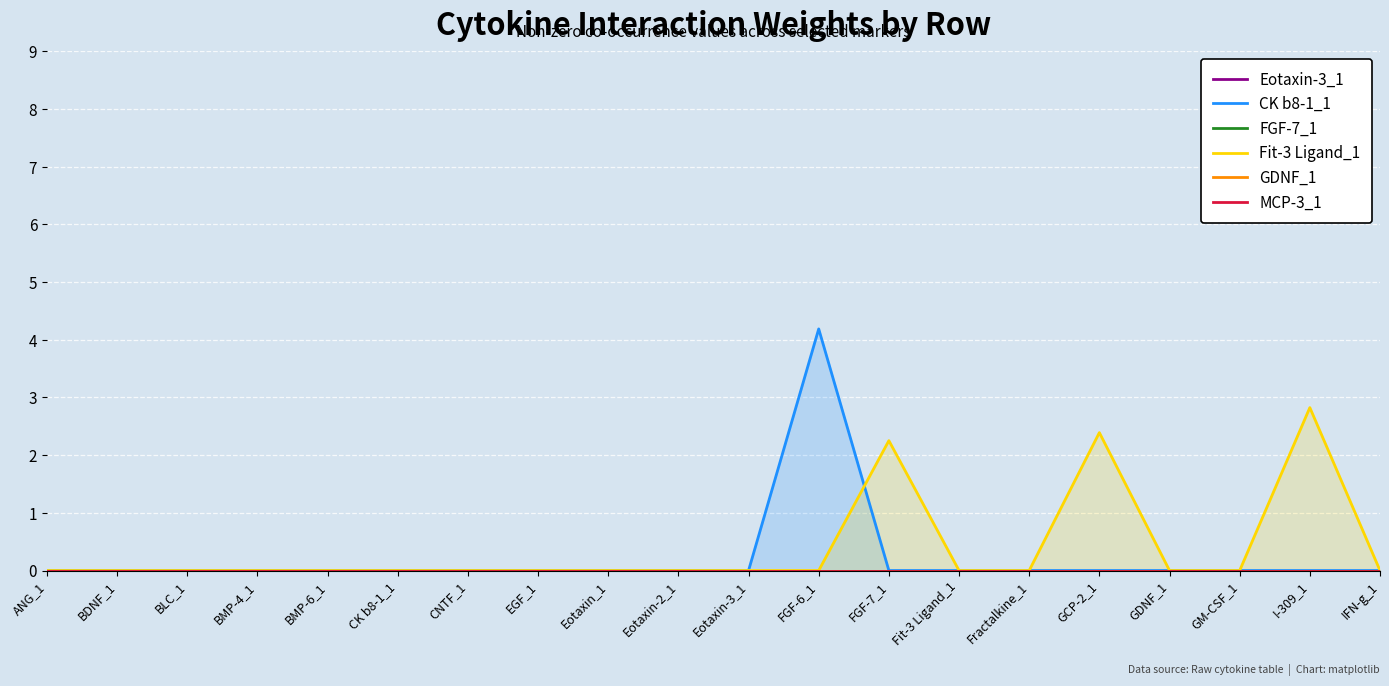

Reading right to left, what are all the values shown in this chart?

Eotaxin-3_1: IFN-g_1=0.0	I-309_1=0.0	GM-CSF_1=0.0	GDNF_1=0.0	GCP-2_1=0.0	Fractalkine_1=0.0	Fit-3 Ligand_1=0.0	FGF-7_1=0.0	FGF-6_1=0.0	Eotaxin-3_1=0.0	Eotaxin-2_1=0.0	Eotaxin_1=0.0	EGF_1=0.0	CNTF_1=0.0	CK b8-1_1=0.0	BMP-6_1=0.0	BMP-4_1=0.0	BLC_1=0.0	BDNF_1=0.0	ANG_1=0.0
CK b8-1_1: IFN-g_1=0.0	I-309_1=0.0	GM-CSF_1=0.0	GDNF_1=0.0	GCP-2_1=0.0	Fractalkine_1=0.0	Fit-3 Ligand_1=0.0	FGF-7_1=0.0	FGF-6_1=4.2	Eotaxin-3_1=0.0	Eotaxin-2_1=0.0	Eotaxin_1=0.0	EGF_1=0.0	CNTF_1=0.0	CK b8-1_1=0.0	BMP-6_1=0.0	BMP-4_1=0.0	BLC_1=0.0	BDNF_1=0.0	ANG_1=0.0
FGF-7_1: IFN-g_1=0.0	I-309_1=0.0	GM-CSF_1=0.0	GDNF_1=0.0	GCP-2_1=0.0	Fractalkine_1=0.0	Fit-3 Ligand_1=0.0	FGF-7_1=0.0	FGF-6_1=0.0	Eotaxin-3_1=0.0	Eotaxin-2_1=0.0	Eotaxin_1=0.0	EGF_1=0.0	CNTF_1=0.0	CK b8-1_1=0.0	BMP-6_1=0.0	BMP-4_1=0.0	BLC_1=0.0	BDNF_1=0.0	ANG_1=0.0
Fit-3 Ligand_1: IFN-g_1=0.0	I-309_1=2.8	GM-CSF_1=0.0	GDNF_1=0.0	GCP-2_1=2.4	Fractalkine_1=0.0	Fit-3 Ligand_1=0.0	FGF-7_1=2.3	FGF-6_1=0.0	Eotaxin-3_1=0.0	Eotaxin-2_1=0.0	Eotaxin_1=0.0	EGF_1=0.0	CNTF_1=0.0	CK b8-1_1=0.0	BMP-6_1=0.0	BMP-4_1=0.0	BLC_1=0.0	BDNF_1=0.0	ANG_1=0.0
GDNF_1: IFN-g_1=0.0	I-309_1=0.0	GM-CSF_1=0.0	GDNF_1=0.0	GCP-2_1=0.0	Fractalkine_1=0.0	Fit-3 Ligand_1=0.0	FGF-7_1=0.0	FGF-6_1=0.0	Eotaxin-3_1=0.0	Eotaxin-2_1=0.0	Eotaxin_1=0.0	EGF_1=0.0	CNTF_1=0.0	CK b8-1_1=0.0	BMP-6_1=0.0	BMP-4_1=0.0	BLC_1=0.0	BDNF_1=0.0	ANG_1=0.0
MCP-3_1: IFN-g_1=0.0	I-309_1=0.0	GM-CSF_1=0.0	GDNF_1=0.0	GCP-2_1=0.0	Fractalkine_1=0.0	Fit-3 Ligand_1=0.0	FGF-7_1=0.0	FGF-6_1=0.0	Eotaxin-3_1=0.0	Eotaxin-2_1=0.0	Eotaxin_1=0.0	EGF_1=0.0	CNTF_1=0.0	CK b8-1_1=0.0	BMP-6_1=0.0	BMP-4_1=0.0	BLC_1=0.0	BDNF_1=0.0	ANG_1=0.0